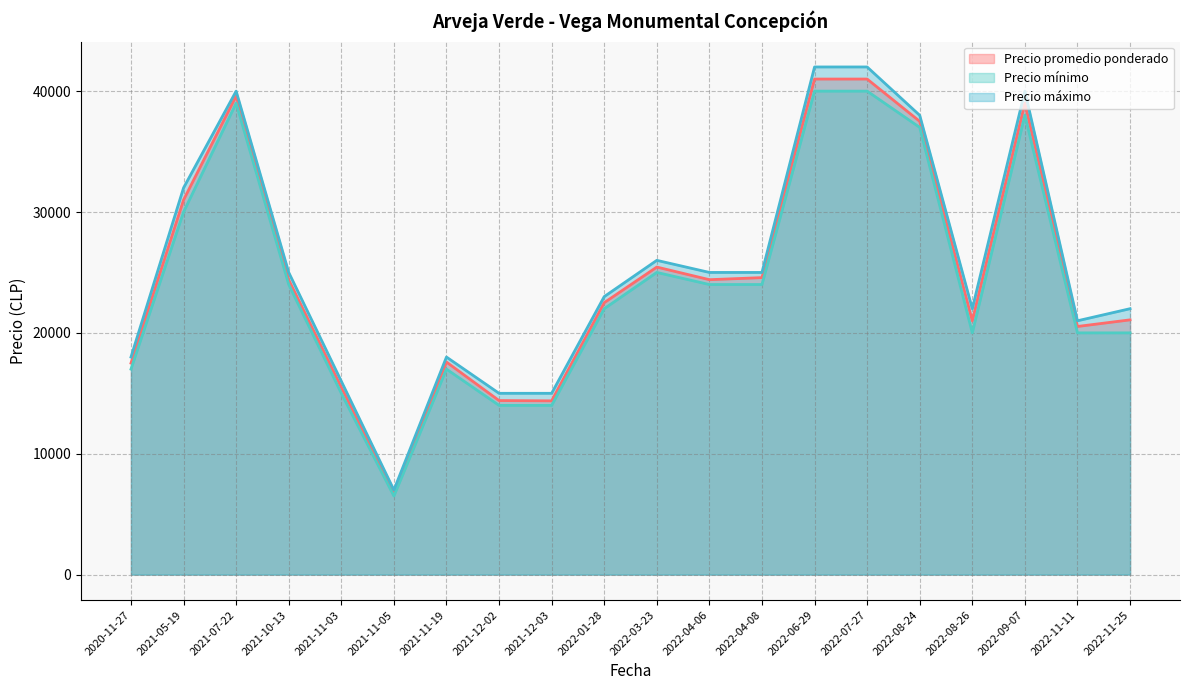

What is the difference between the Precio promedio ponderado values at 2021-10-13 and 2022-01-28?

1885